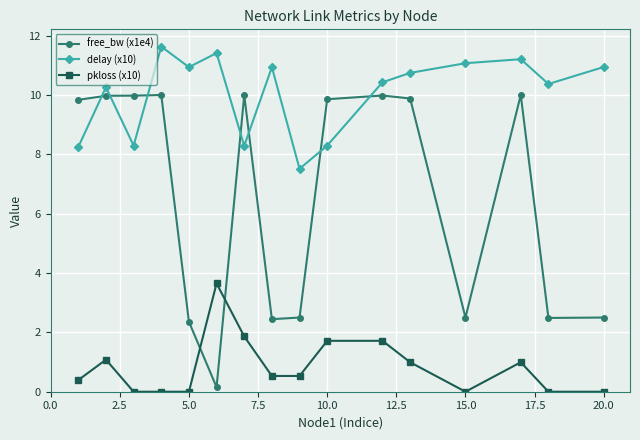

True or false: delay (x10) and pkloss (x10) cross at least once.

False